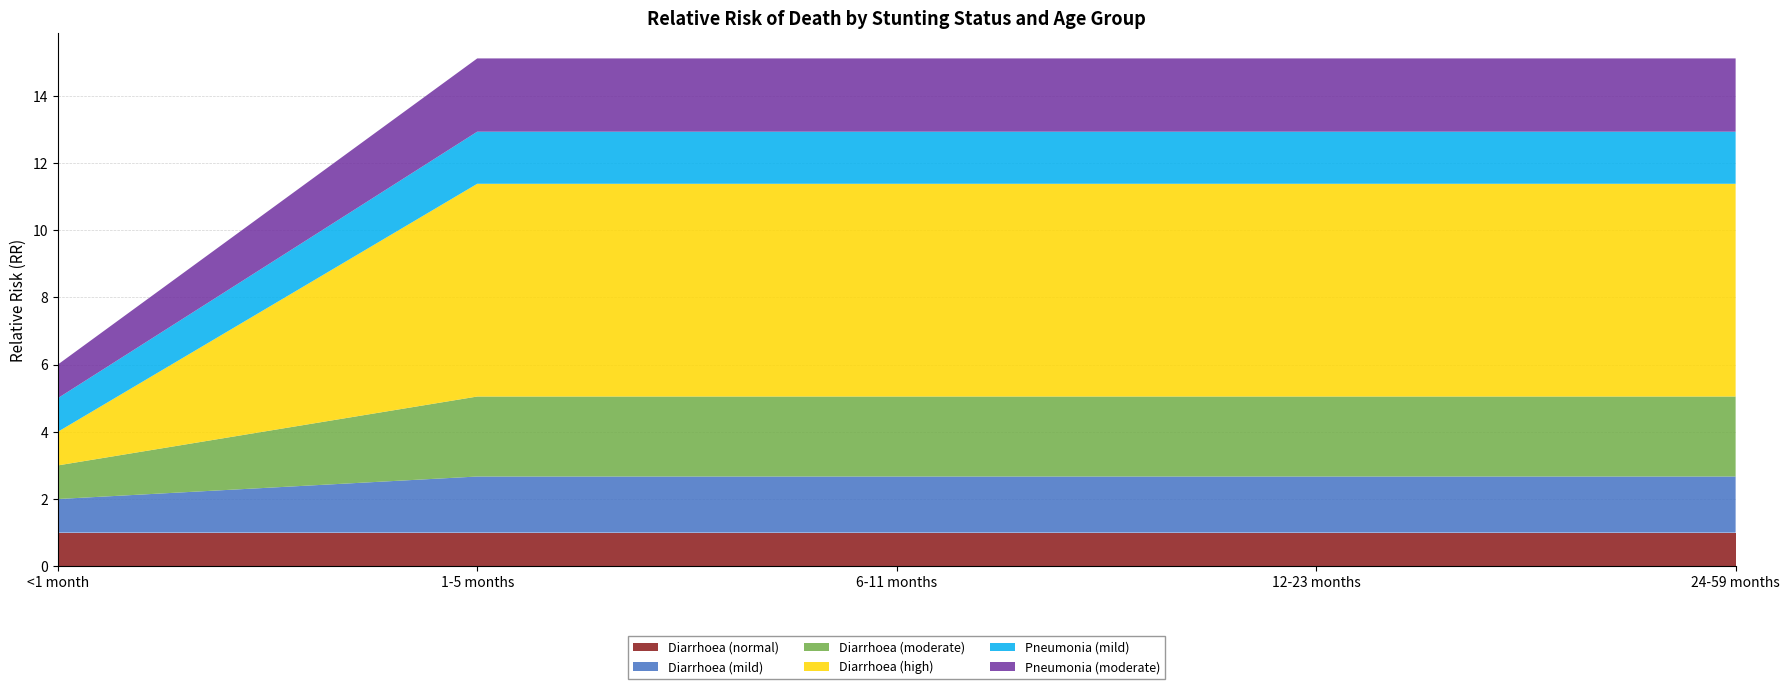

Reading left to right, extract all data points from this chart.

Diarrhoea (normal): 1.0	1.0	1.0	1.0	1.0
Diarrhoea (mild): 1.0	1.7	1.7	1.7	1.7
Diarrhoea (moderate): 1.0	2.4	2.4	2.4	2.4
Diarrhoea (high): 1.0	6.3	6.3	6.3	6.3
Pneumonia (mild): 1.0	1.6	1.6	1.6	1.6
Pneumonia (moderate): 1.0	2.2	2.2	2.2	2.2